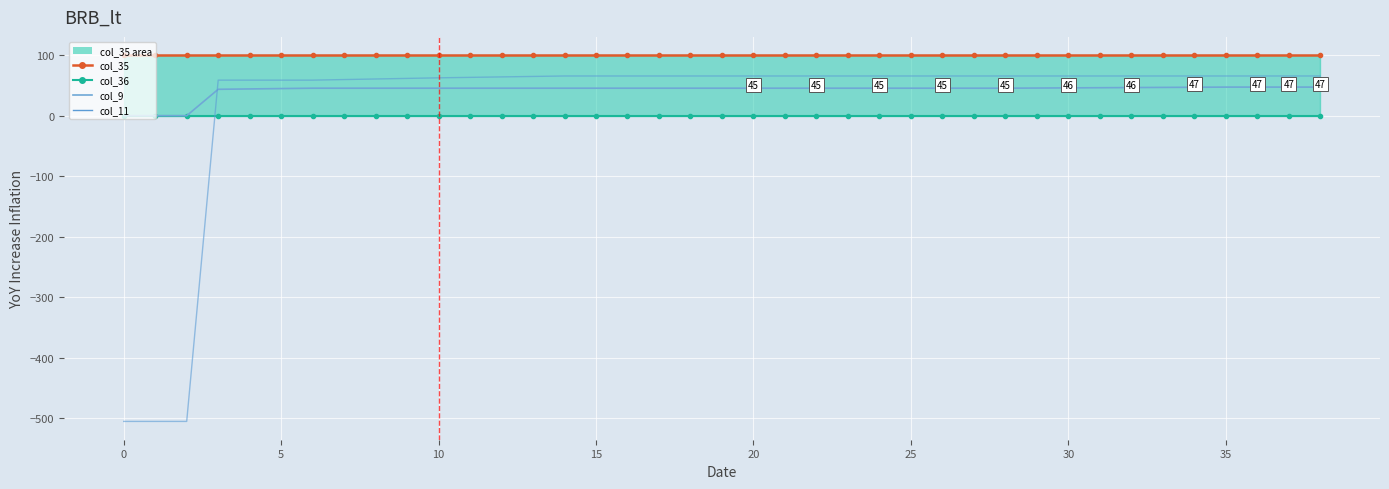

How many categories are shown in the chart?

39